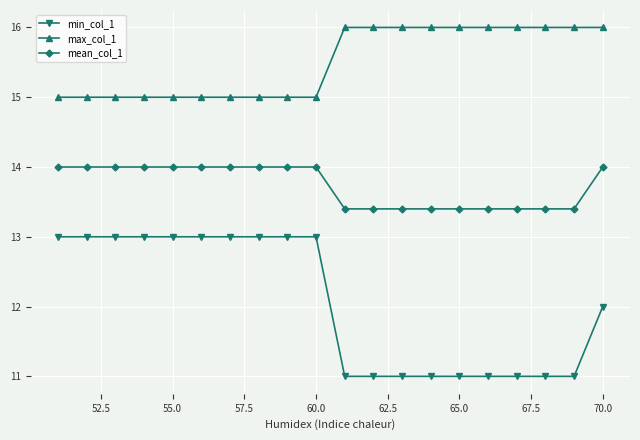

What is the difference between the second highest and second lowest values in the min_col_1 series?

2.0